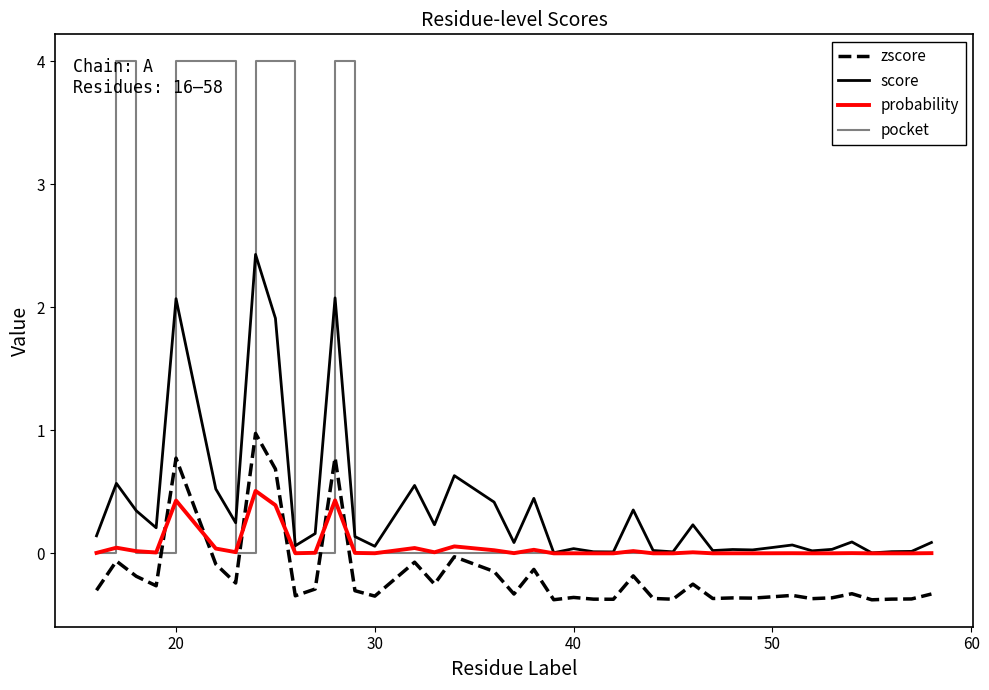

What is the greatest value displayed?

4.0